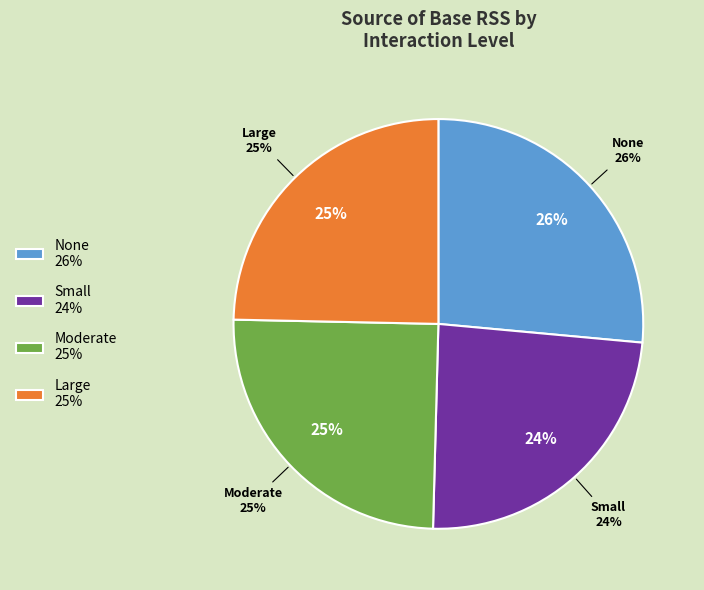

How much of the chart is everything except Large?

75.3%